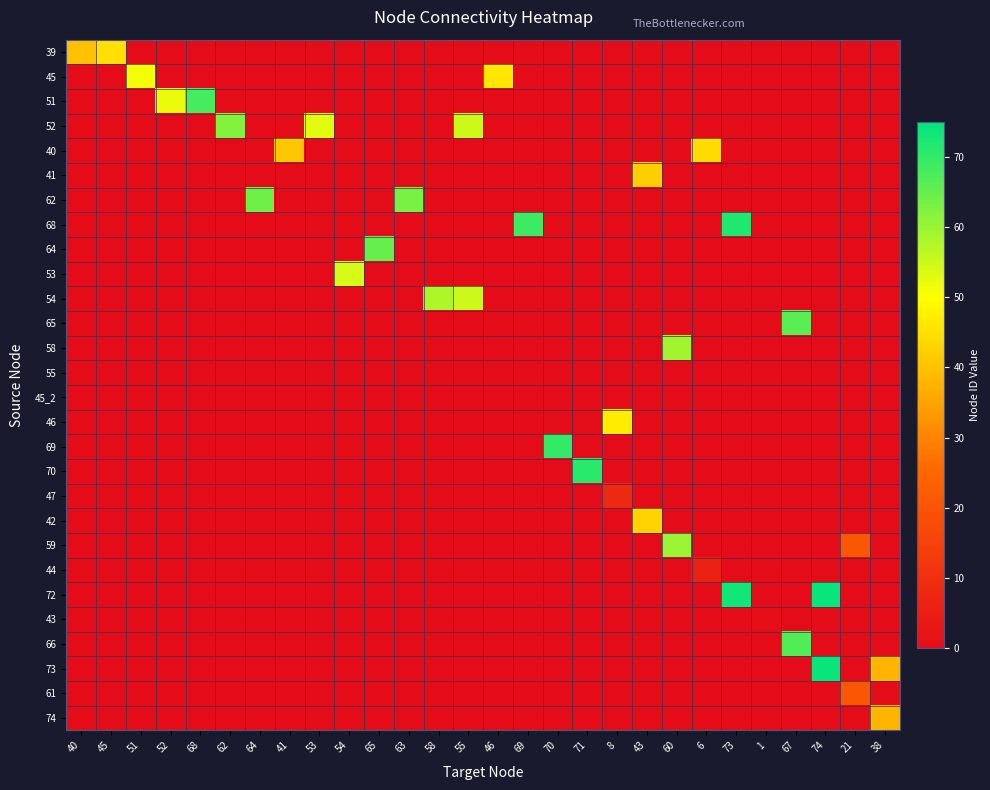

List the series in order of their peak value, lowest first.

55, 45_2, 43, 44, 47, 61, 74, 41, 42, 40, 39, 46, 45, 53, 54, 58, 59, 52, 62, 64, 65, 66, 51, 69, 70, 68, 72, 73